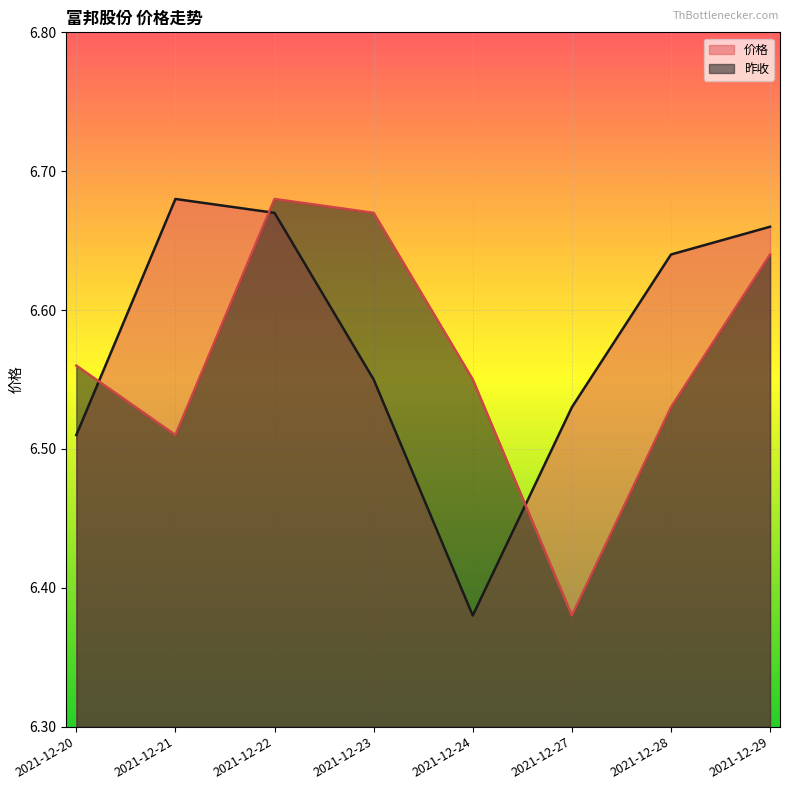

Rank the series at 2021-12-21 from lowest to highest value.

昨收, 价格